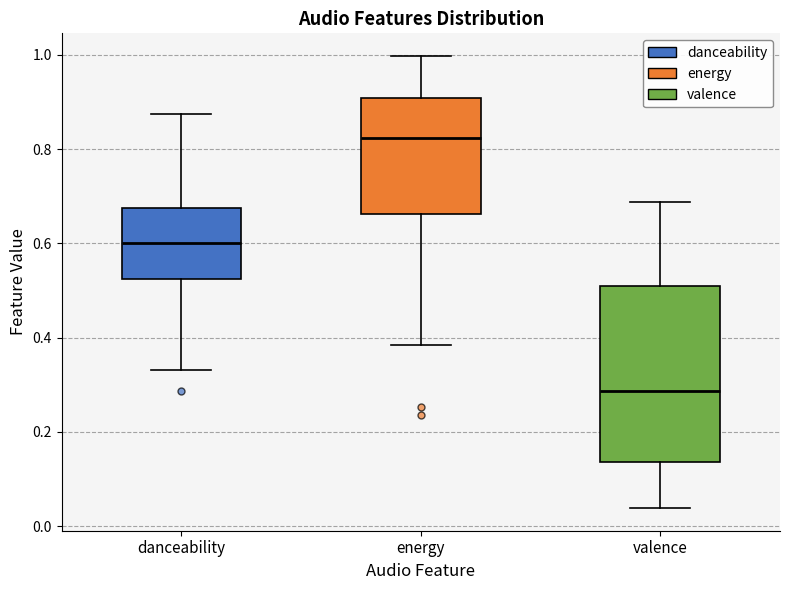

Where does the median line of the box for energy sit on the y-axis? The values are not printed on the chart, so give them approximately, as read against the axis.

0.82